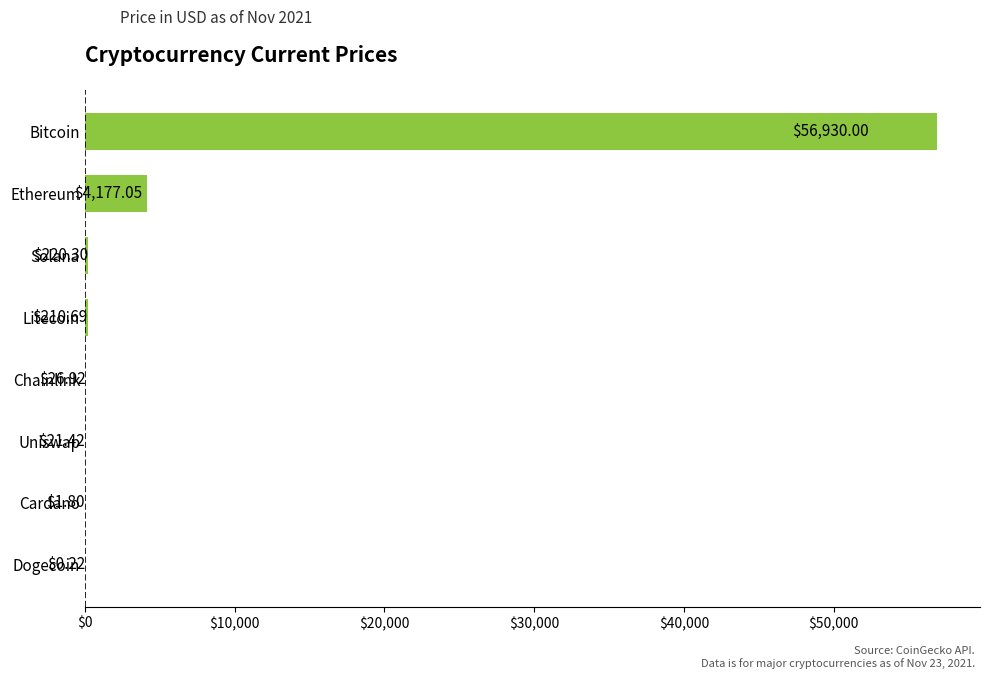

Which has a higher value, Ethereum or Litecoin?

Ethereum